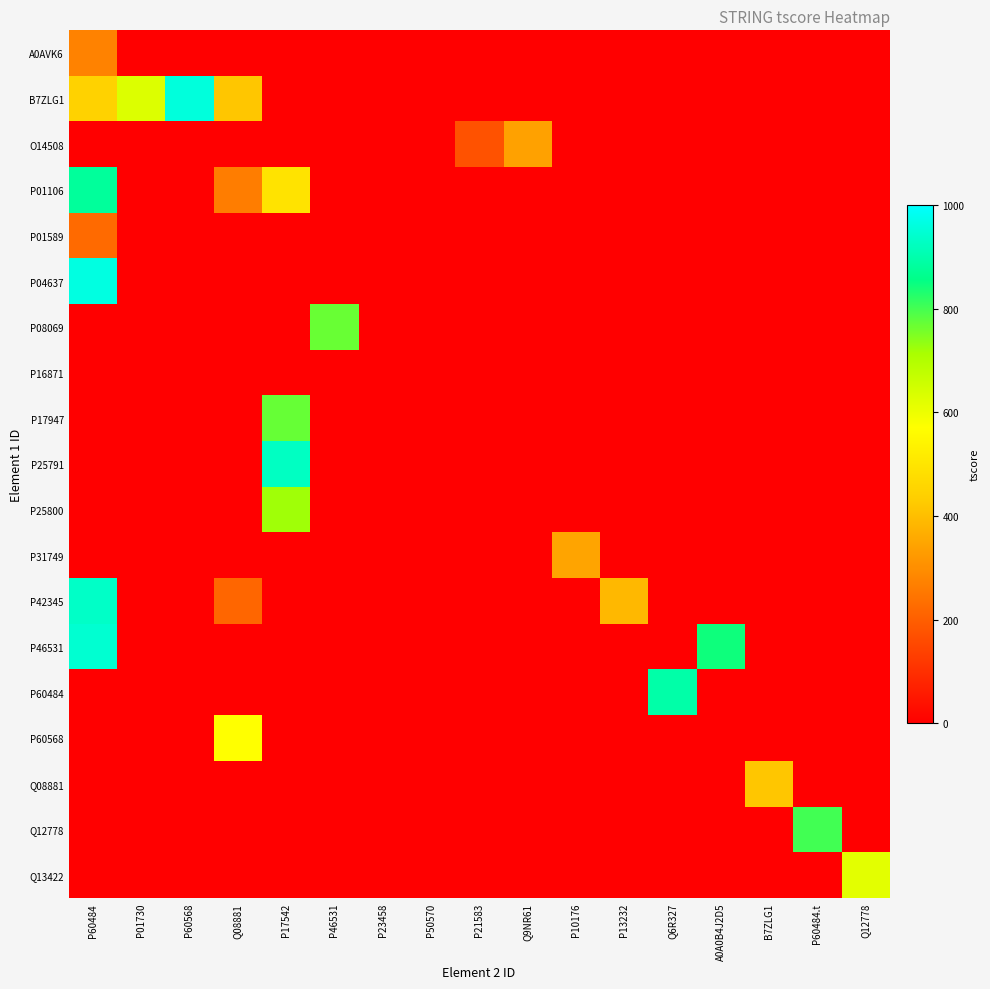

At B7ZLG1, list the series in order from largest to smallest.

Q08881, A0AVK6, B7ZLG1, O14508, P01106, P01589, P04637, P08069, P16871, P17947, P25791, P25800, P31749, P42345, P46531, P60484, P60568, Q12778, Q13422